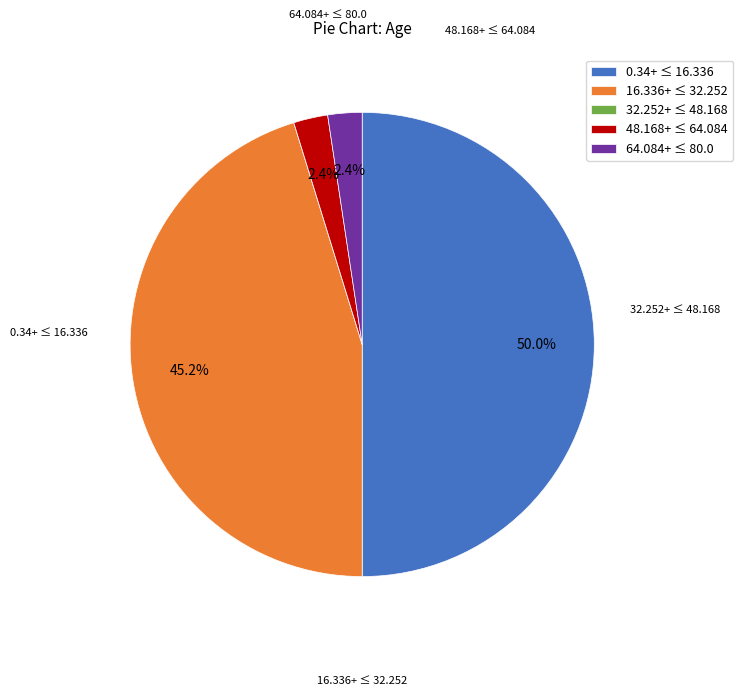

How much of the chart is everything except 64.084+ ≤ 80.0?

97.6%